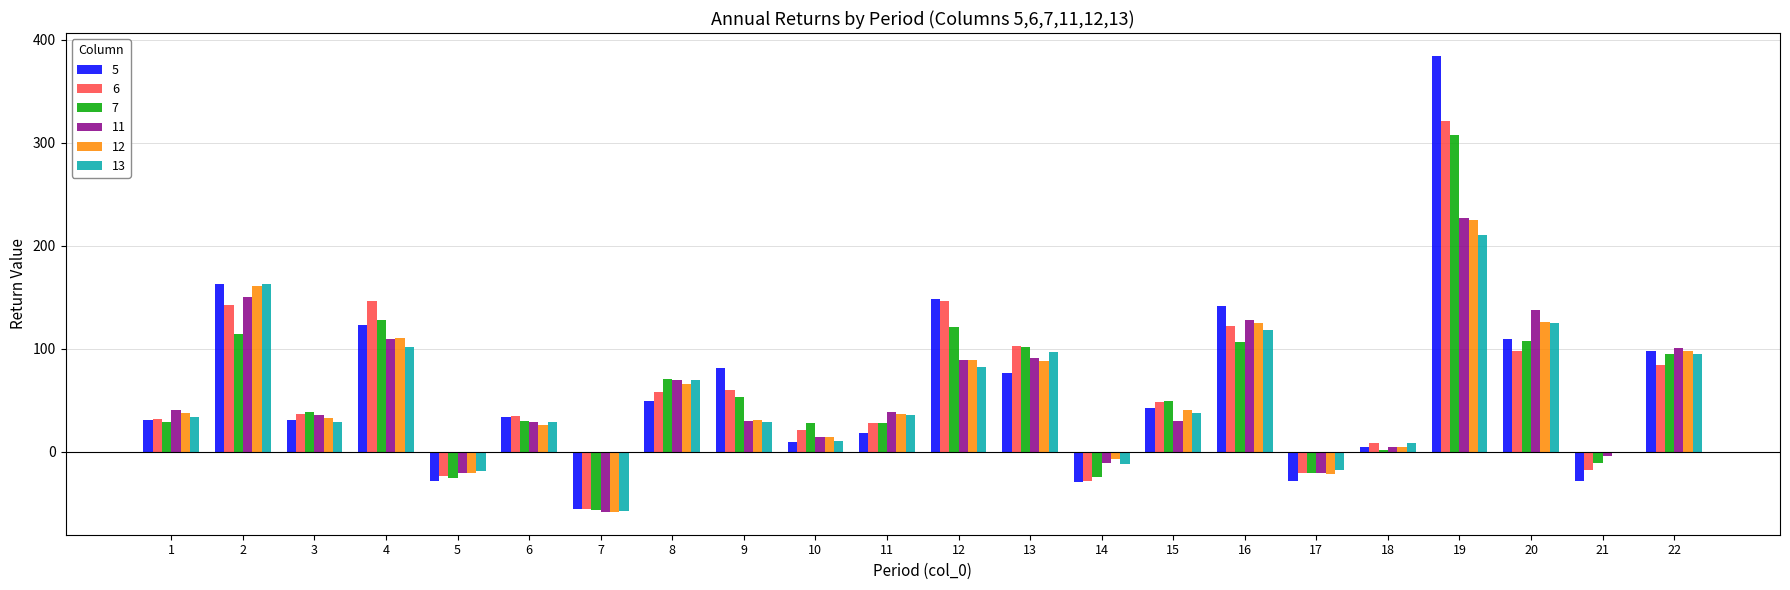

How many data points does each series have?

22